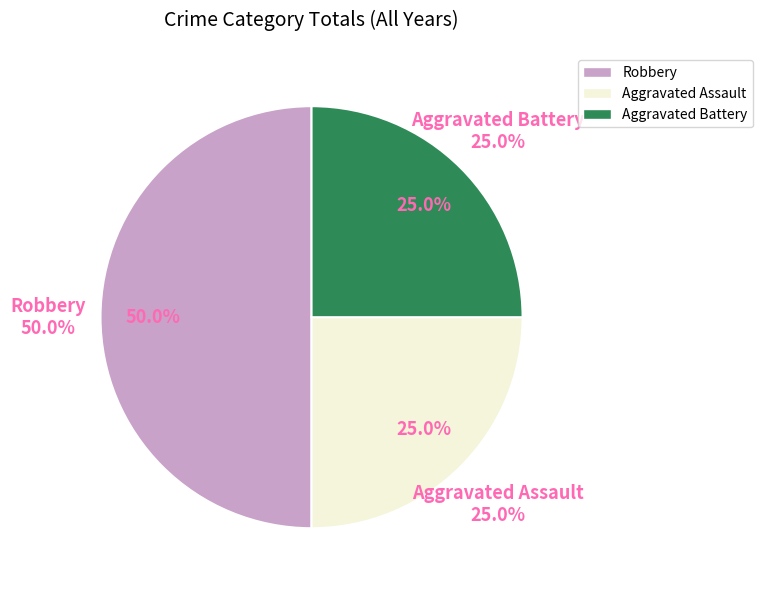

Which slice is the smallest?

Aggravated Assault